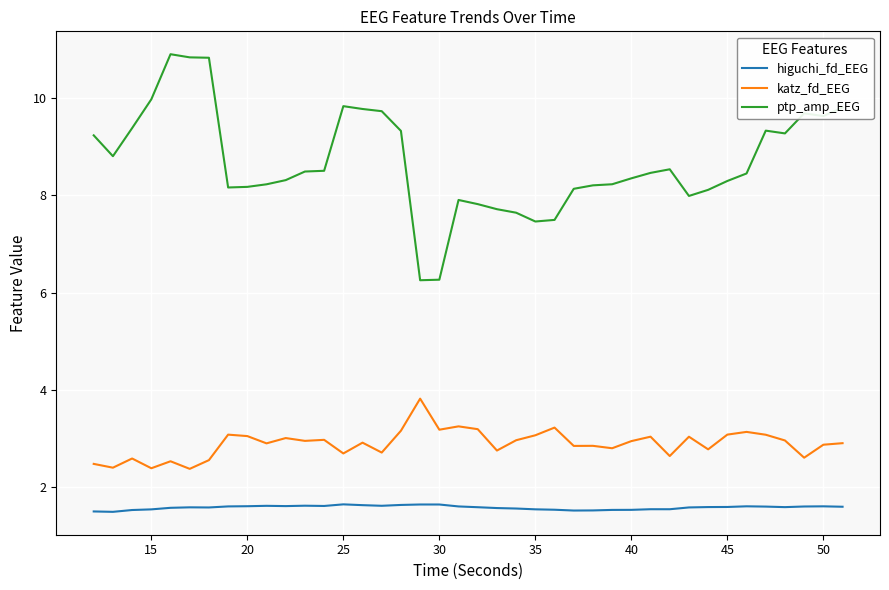

What is the greatest value displayed?

10.9